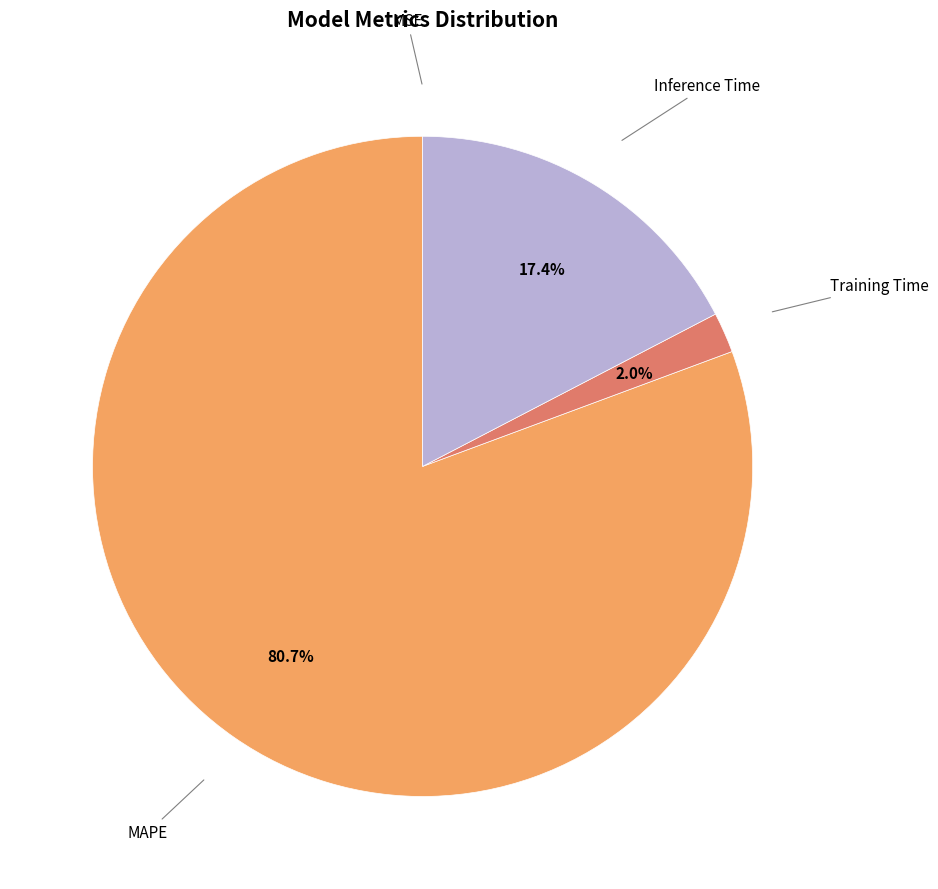

Does any single category account for the majority?

Yes